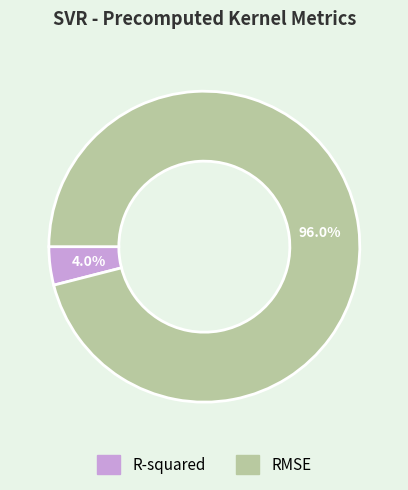

To the nearest percent, what percentage of the pie is RMSE?

96%